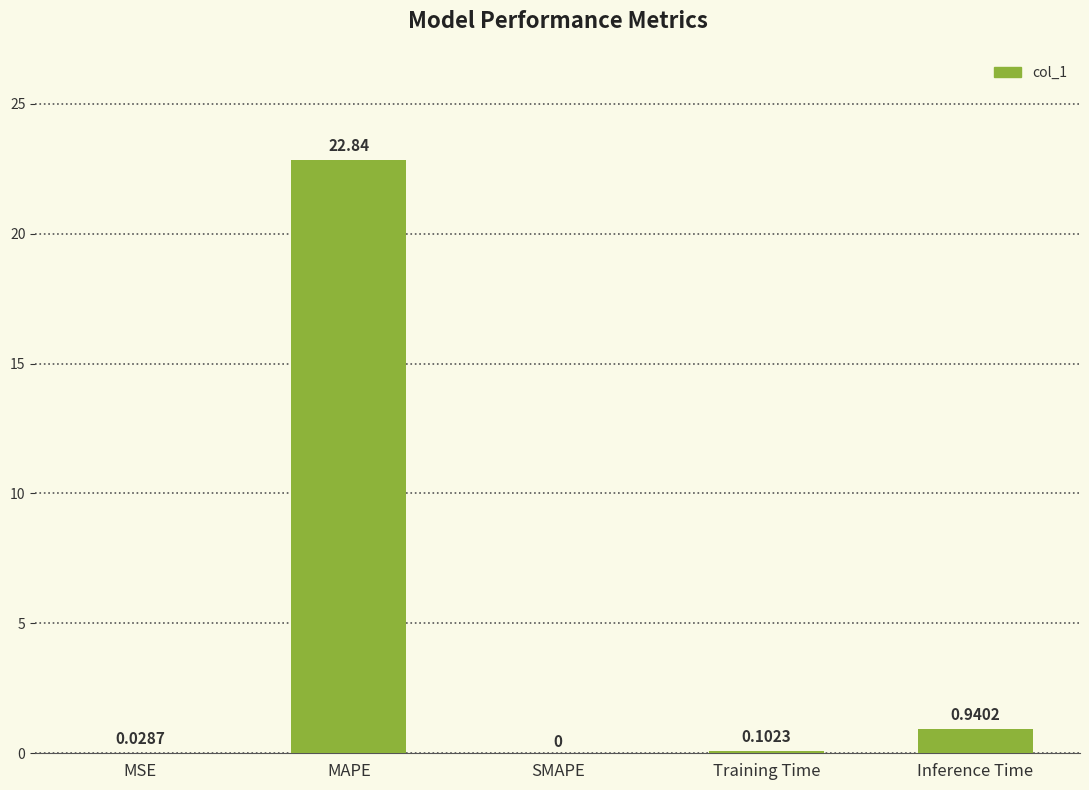

Which has a higher value, MAPE or SMAPE?

MAPE